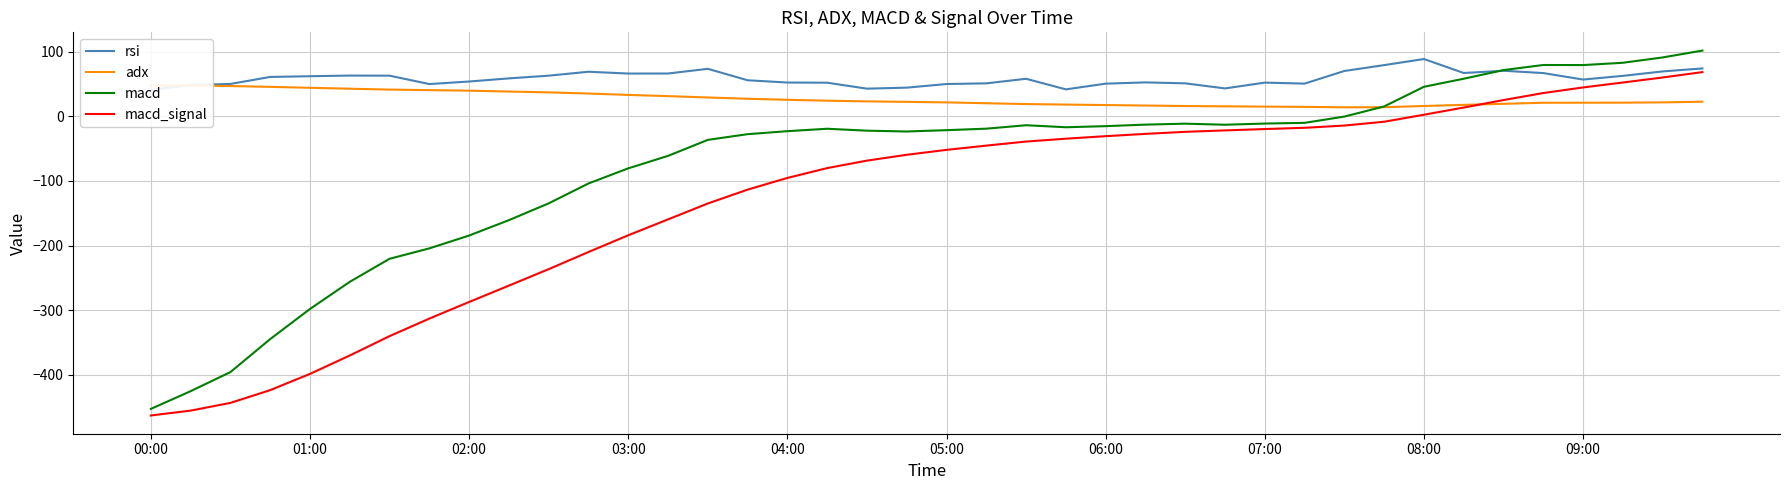

Between 17 and 19, which series saw the biggest shift?

macd_signal